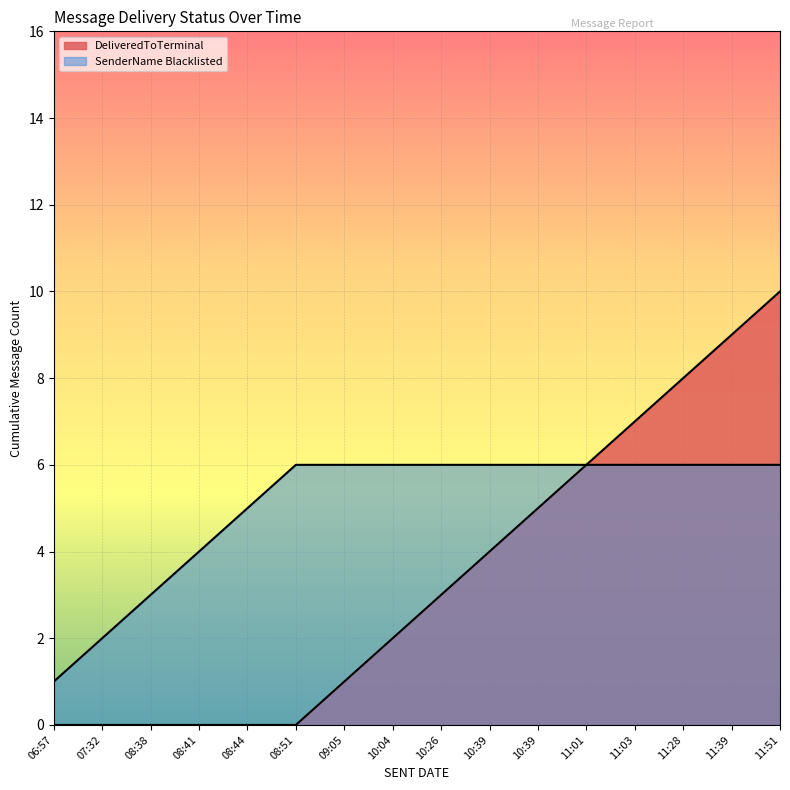

True or false: SenderName Blacklisted has more than 1 points higher than both neighbors.

False